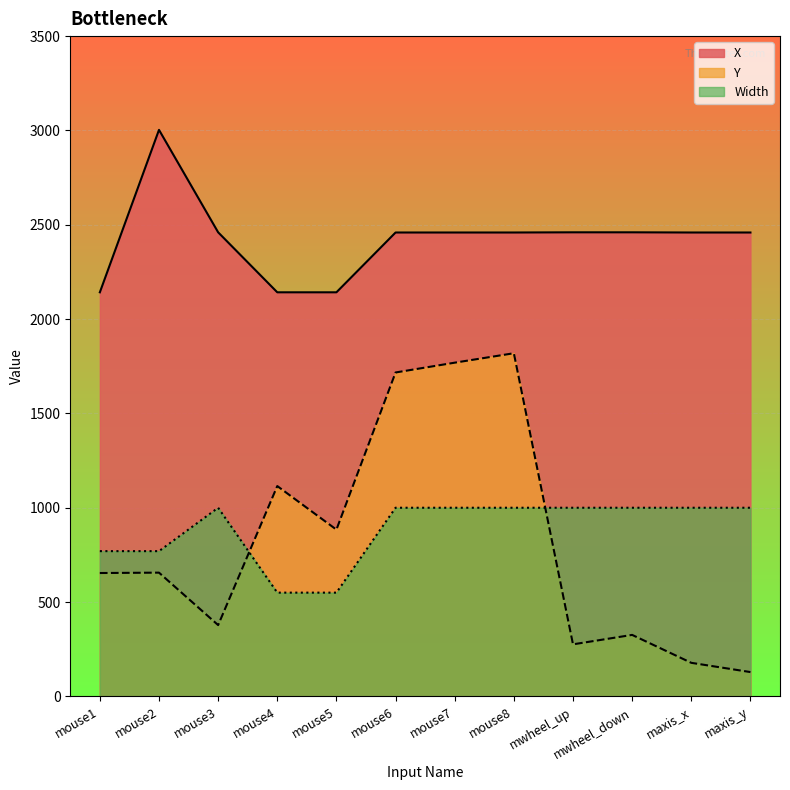

The value of Y at mouse7 is 1769. True or false?

True